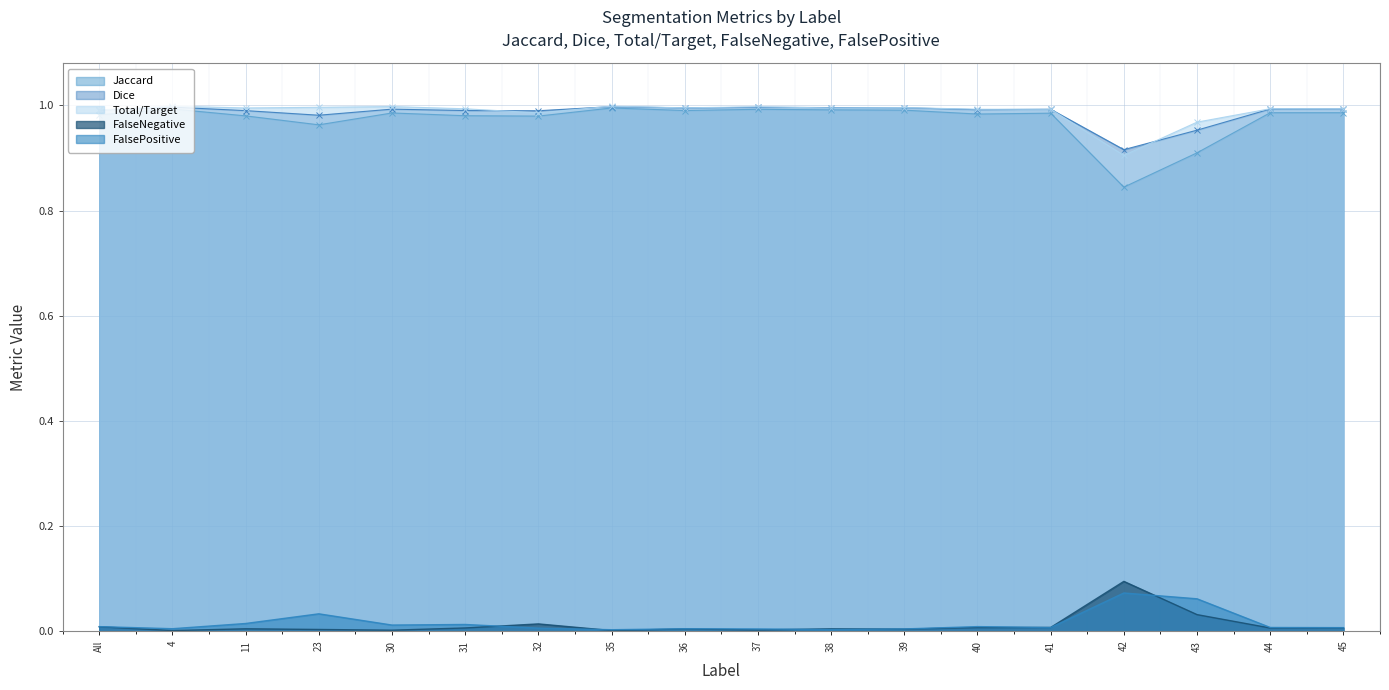

At which label does Jaccard reach its peak?

35